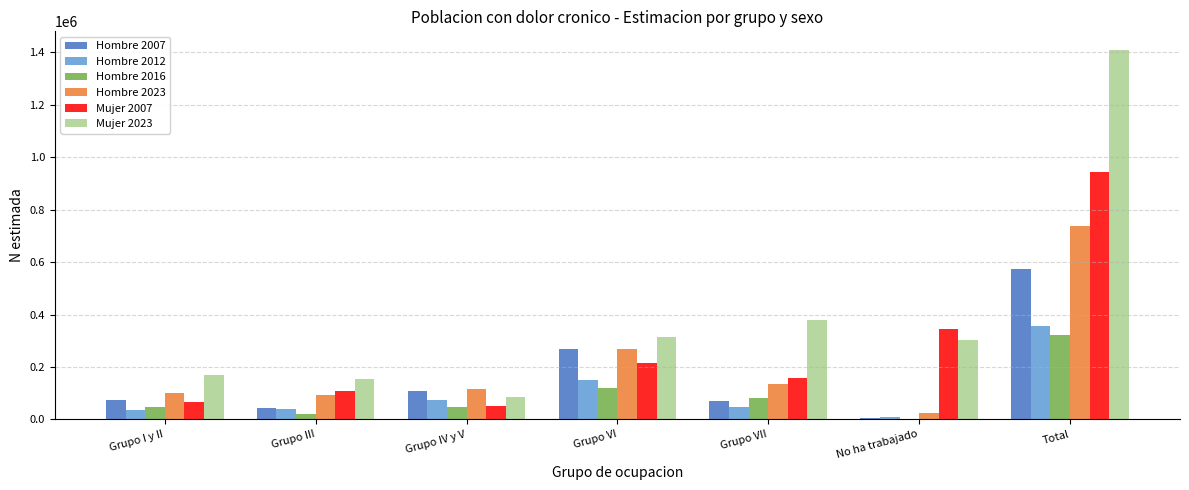

Is the value of Hombre 2023 at Grupo VI greater than the value of Mujer 2023 at Grupo I y II?

Yes